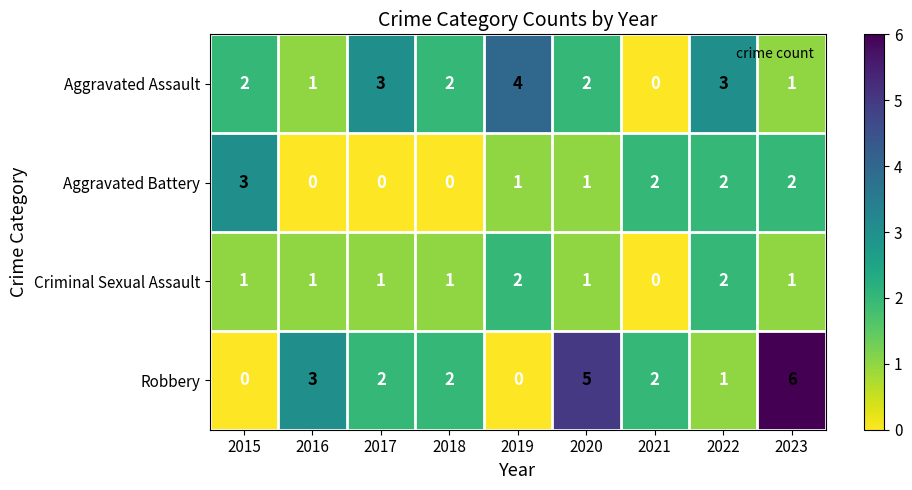

Which series has the largest total across all categories?

Robbery